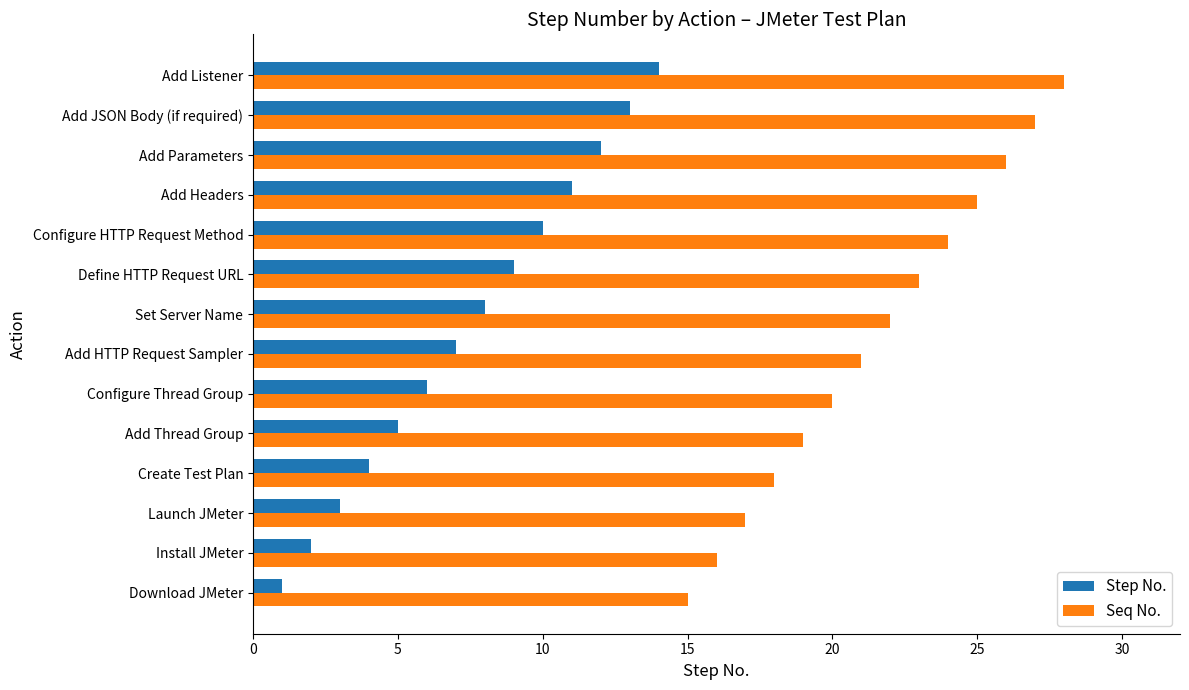

The Step No. series shows 6 at Configure Thread Group. True or false?

True